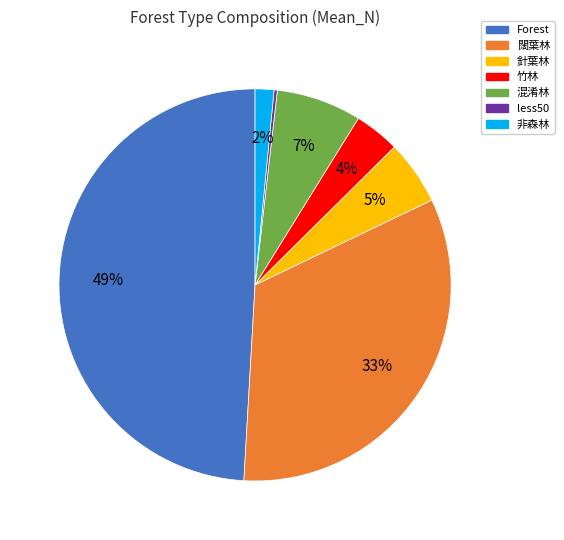

Which slice is the largest?

Forest